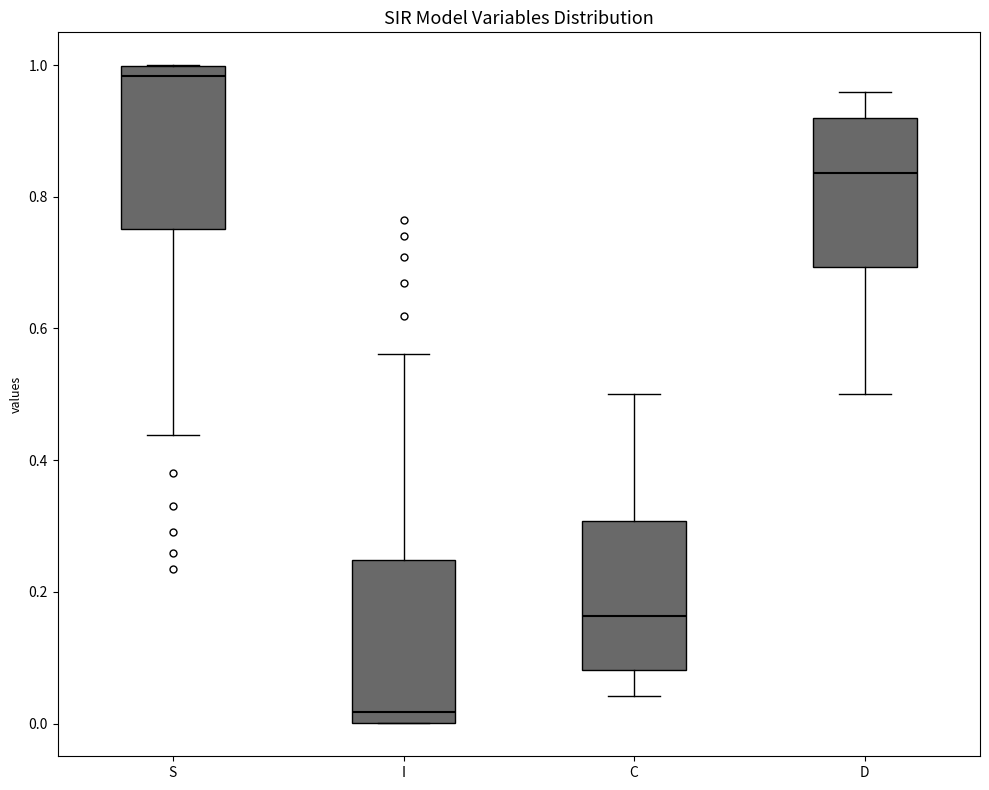

Which box's median line is the highest?

S